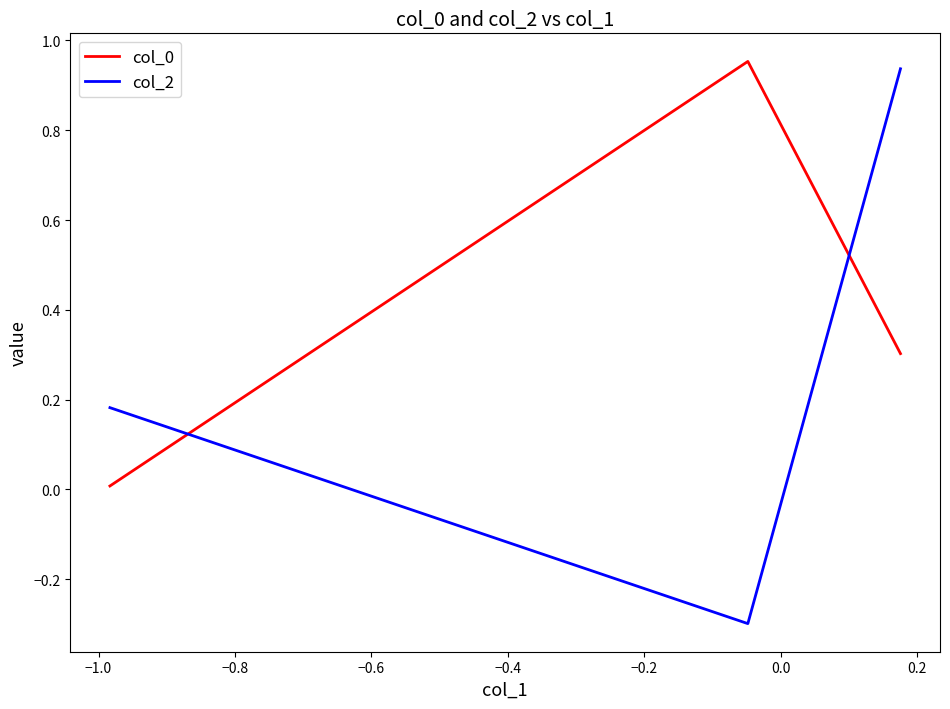

Which series has the largest range (max minus min)?

col_2